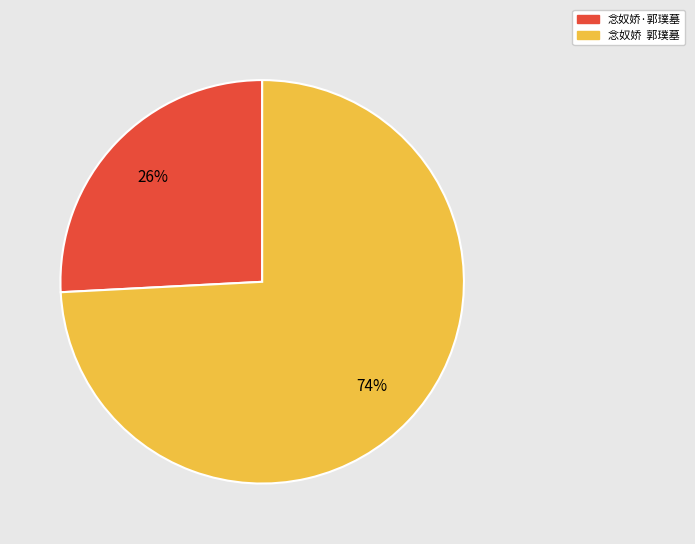

To the nearest percent, what portion does 念奴娇 郭璞墓 represent?

74%